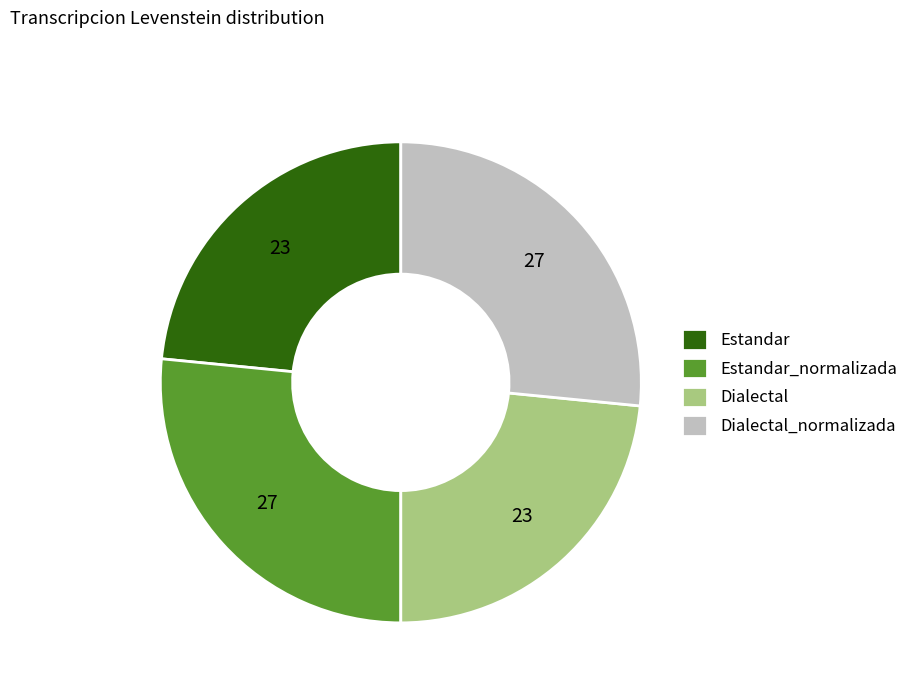

Is the sum of Dialectal_normalizada and Estandar_normalizada greater than half?

Yes